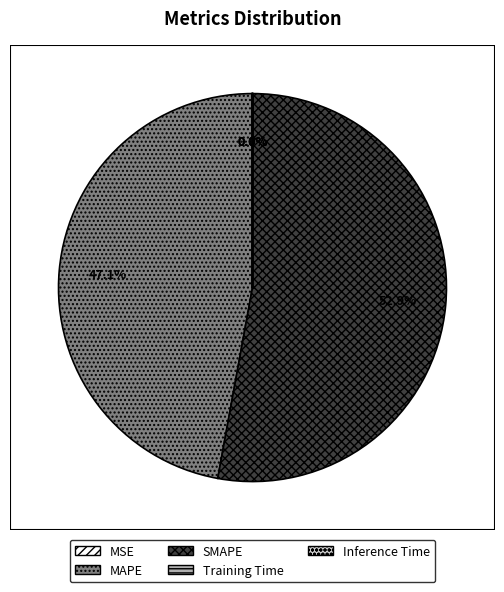

Which slice is the largest?

SMAPE